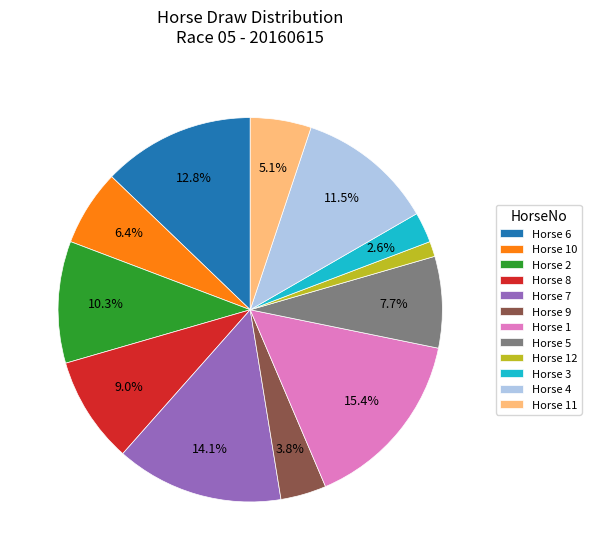

Does Horse 9 account for over 50% of the chart?

No